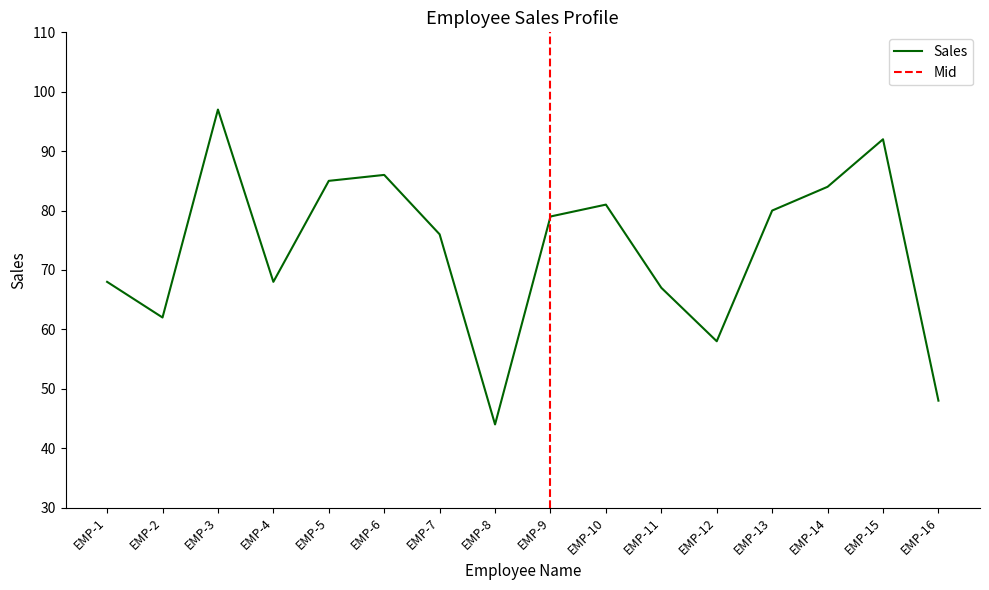

Rank the categories by value from highest to lowest.

EMP-3, EMP-15, EMP-6, EMP-5, EMP-14, EMP-10, EMP-13, EMP-9, EMP-7, EMP-1, EMP-4, EMP-11, EMP-2, EMP-12, EMP-16, EMP-8